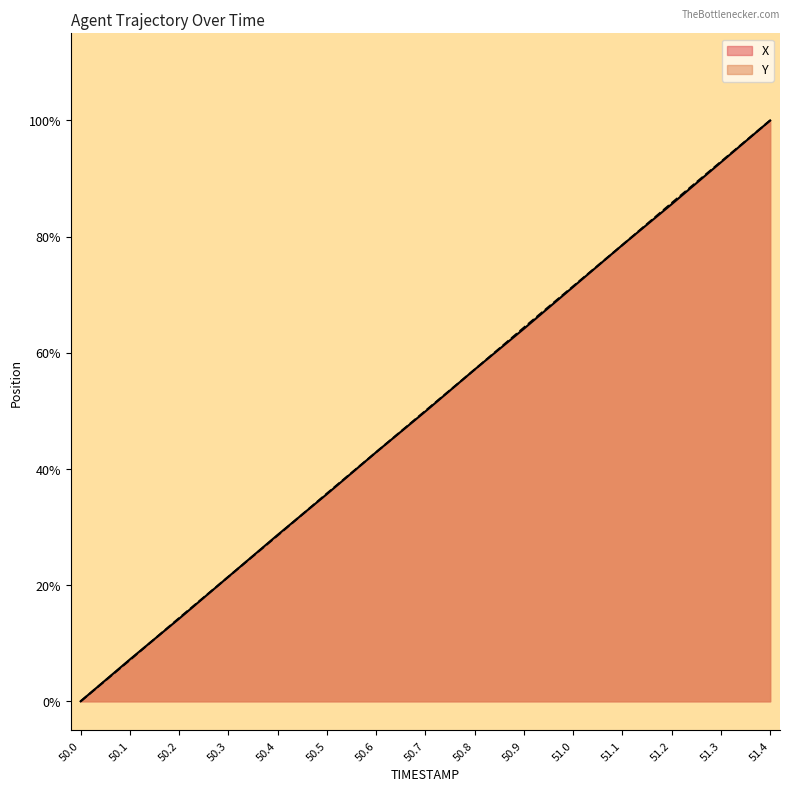

True or false: X has more than 2 interior local peaks.

False